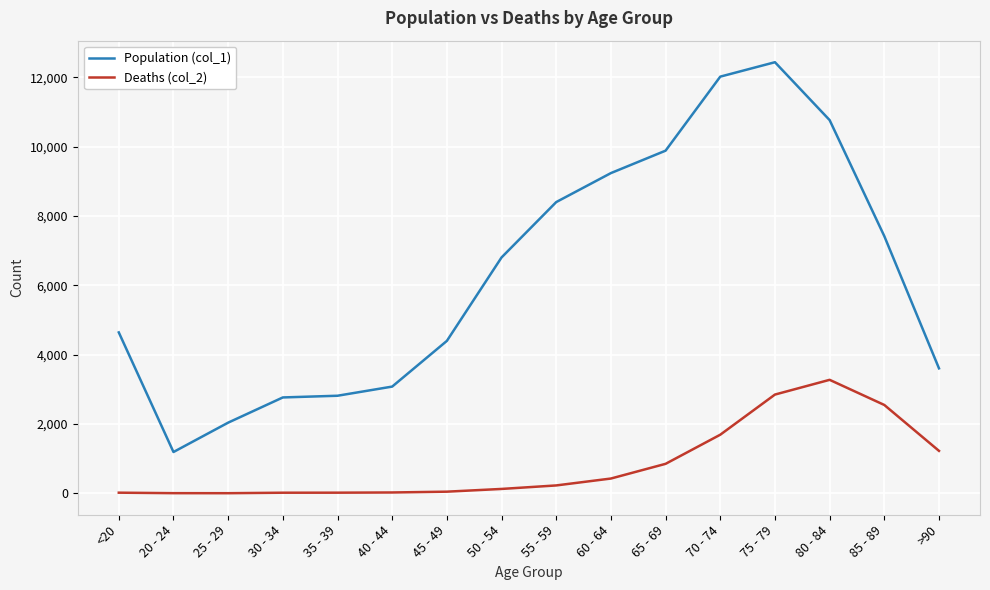

In Population (col_1), how many points are higher than both neighbors (excluding endpoints)?

1